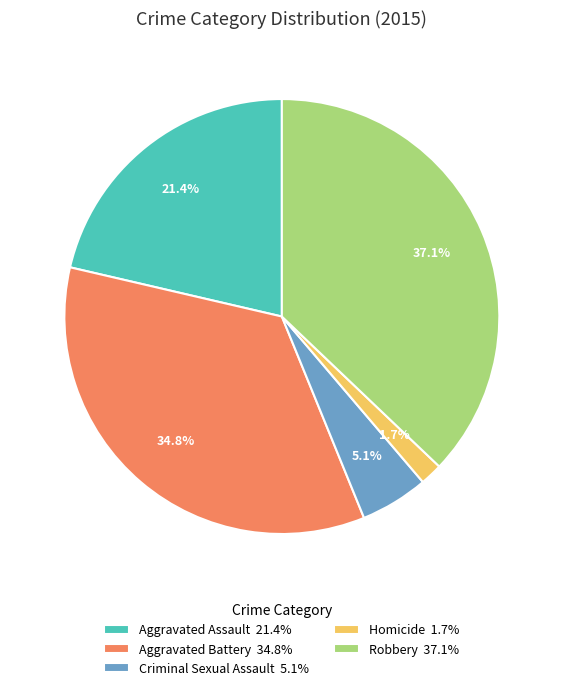

Approximately how many times larger is the value at Criminal Sexual Assault compared to Aggravated Assault?

0.2